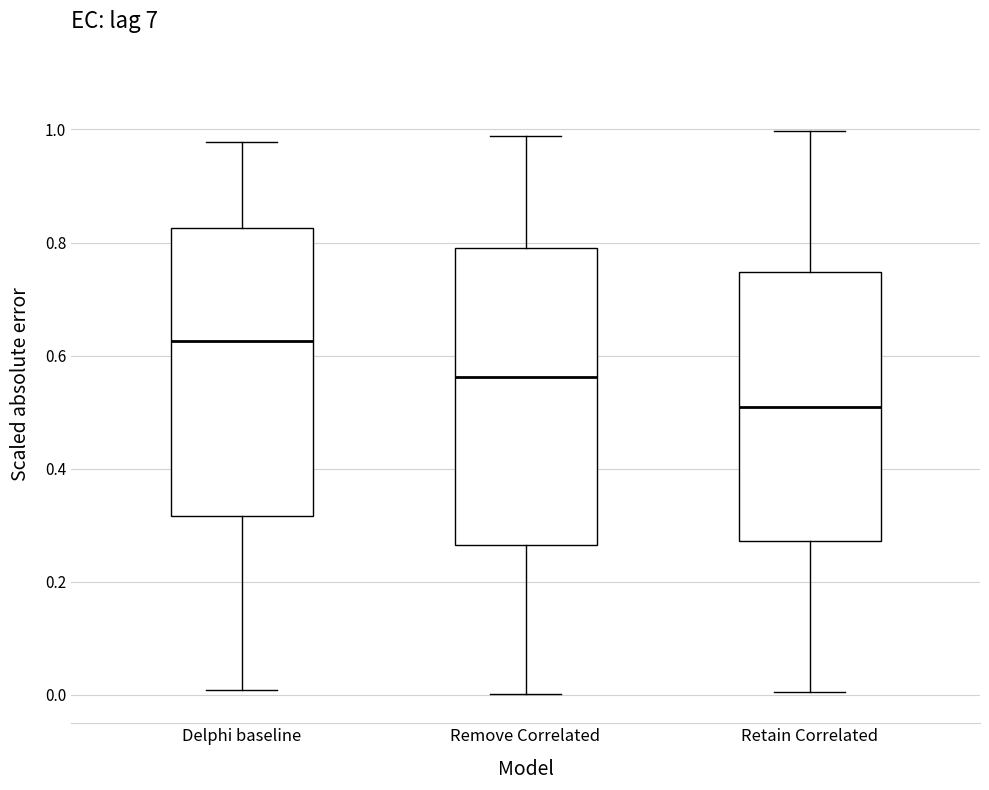

Where is the lower edge of the box for Remove Correlated on the y-axis? The values are not printed on the chart, so give them approximately, as read against the axis.

0.26